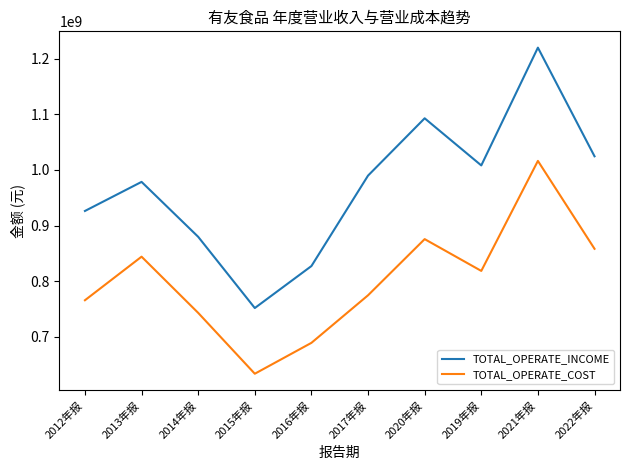

Read the TOTAL_OPERATE_COST value at 2014年报.

743026513.4